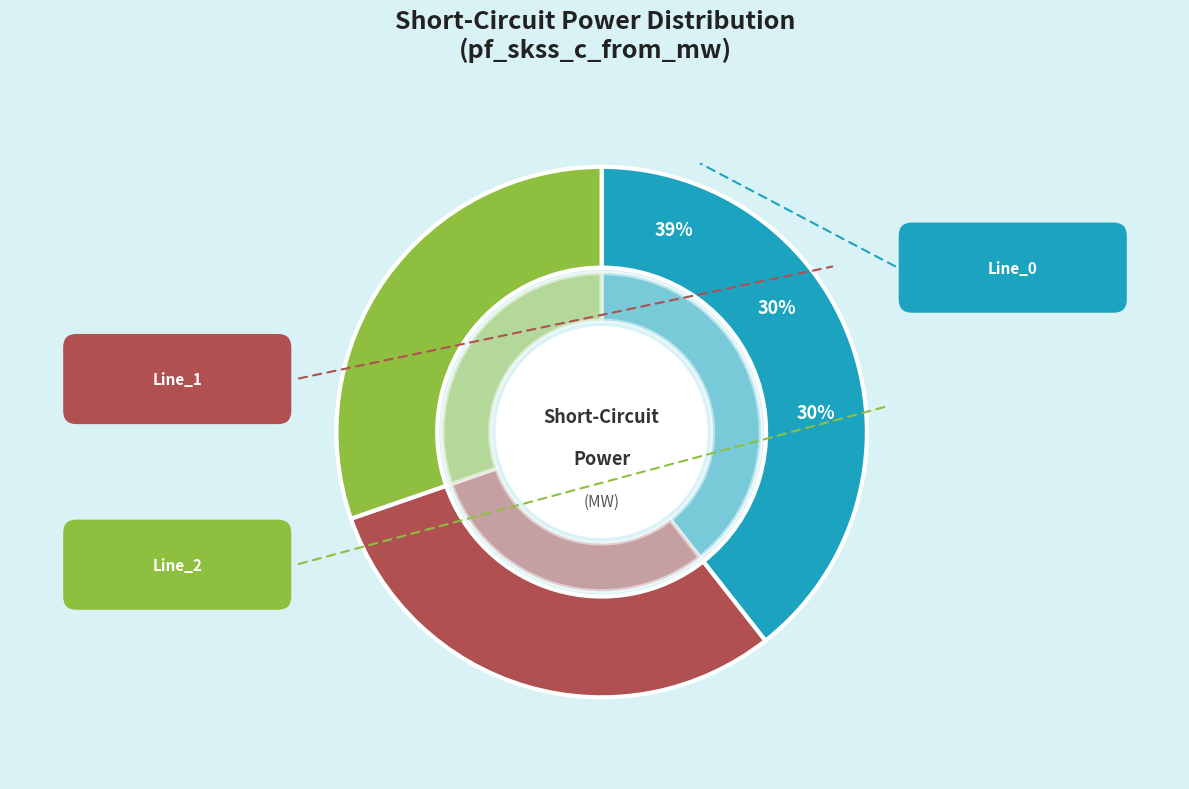

How many segments does this pie chart have?

3